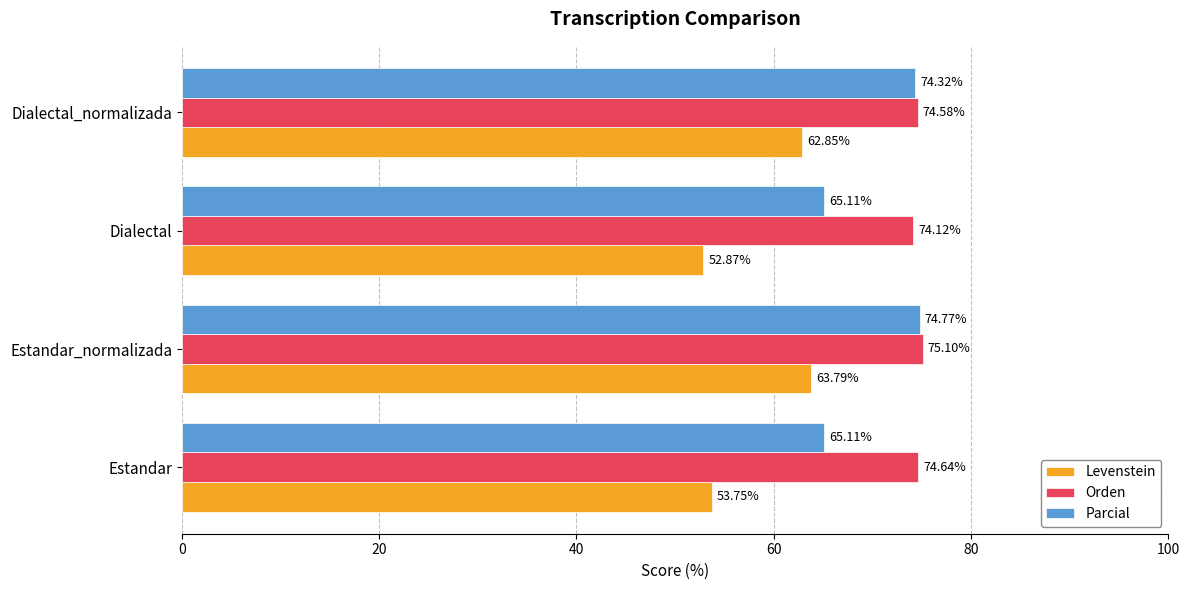

Rank the series at Estandar_normalizada from lowest to highest value.

Levenstein, Parcial, Orden